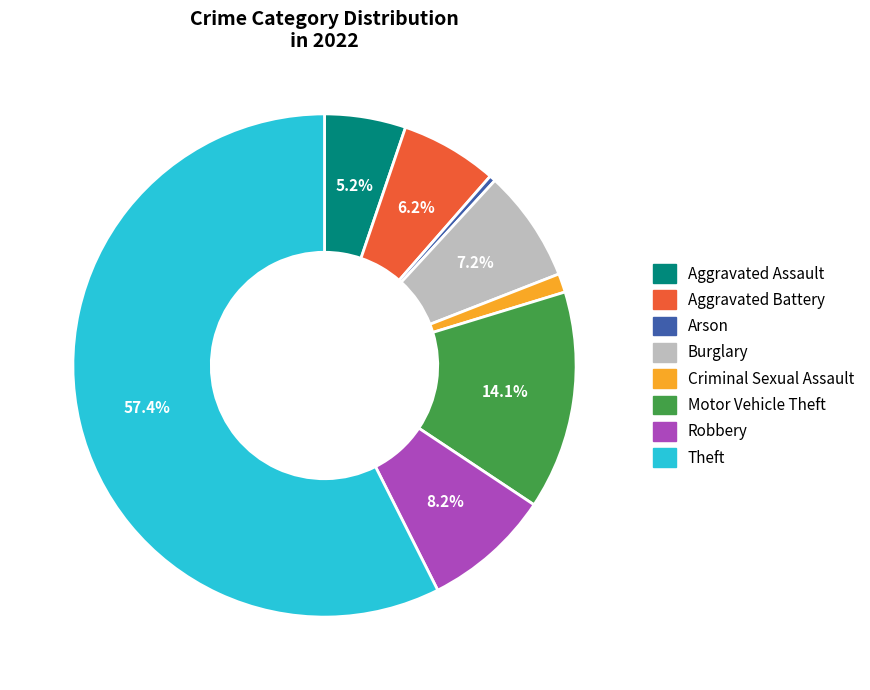

Is there any slice that represents more than half of the pie?

Yes